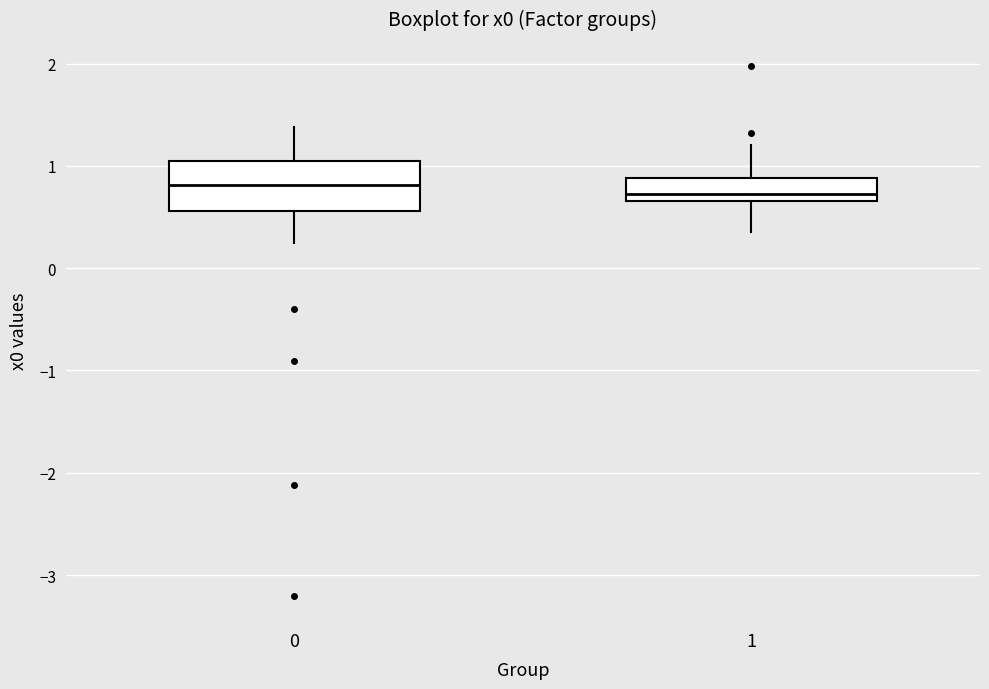

Which box is the tallest, from its lower edge to its upper edge?

0